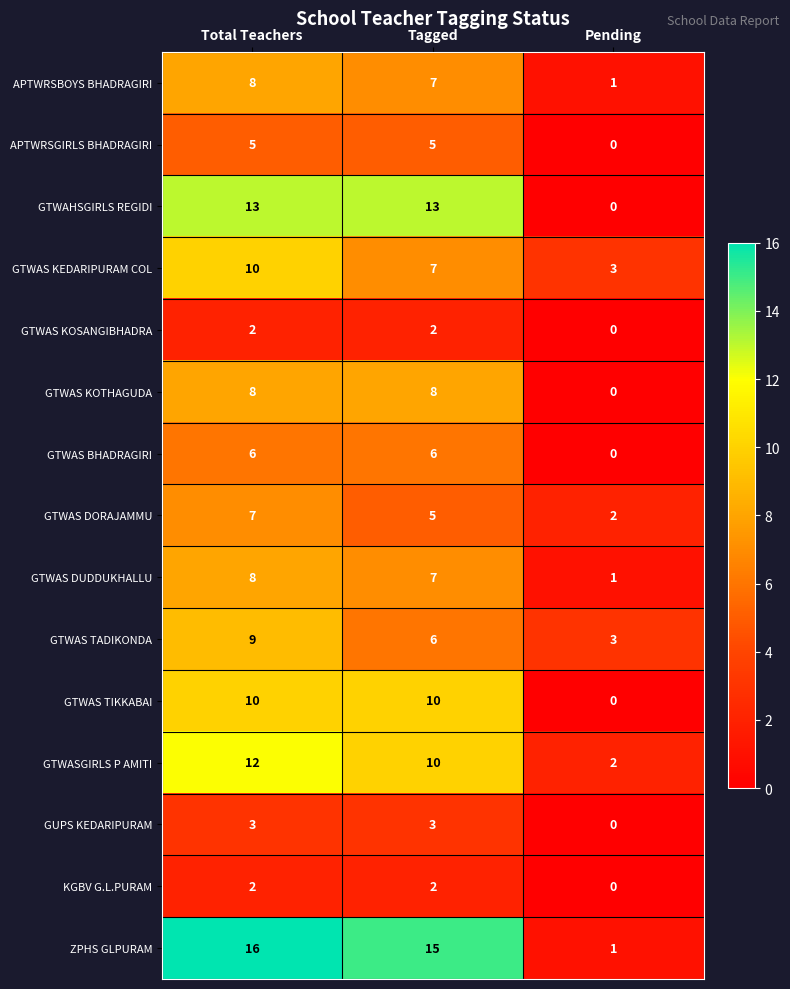

Where is GTWAS KEDARIPURAM COL nearest to the value 6?

Tagged